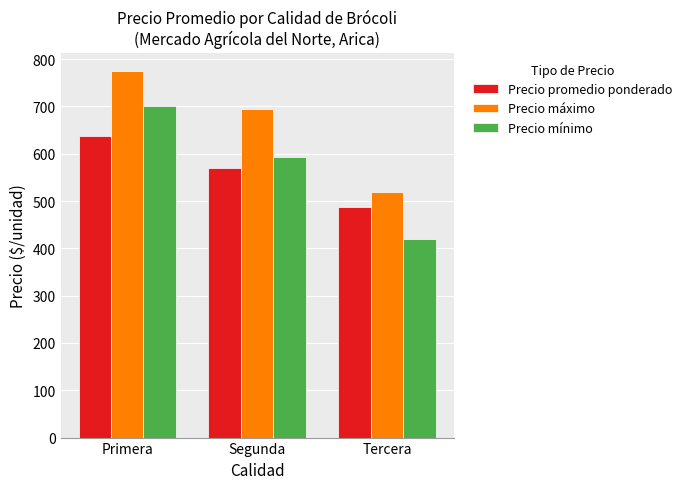

What is the total value across all series at Tercera?

1425.0